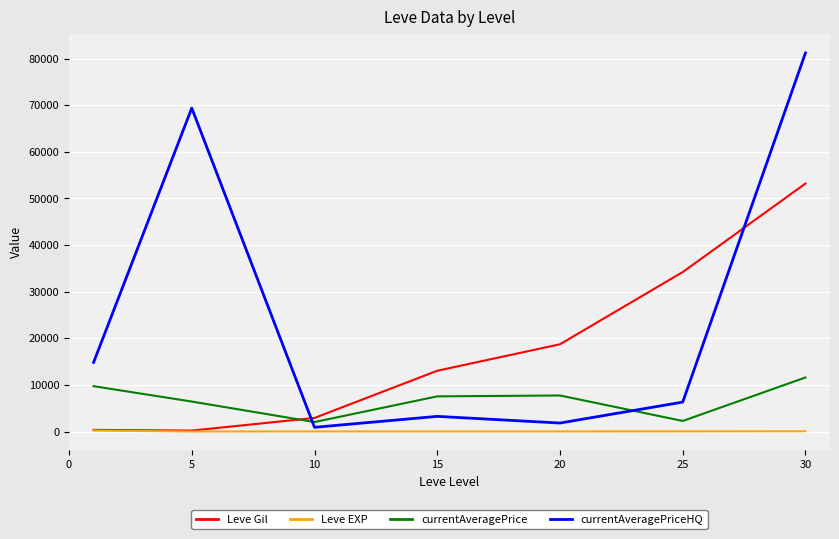

Which series has the widest spread of values?

currentAveragePriceHQ